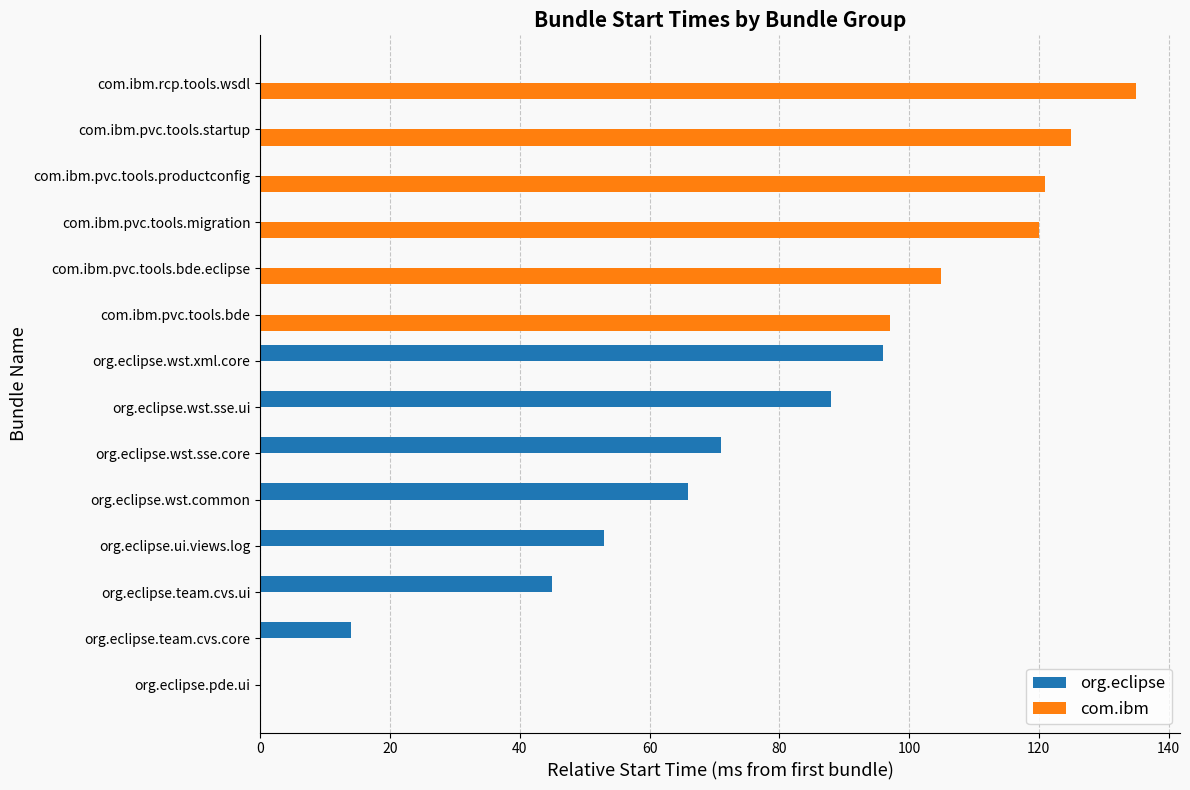

What is the maximum value shown in the chart?

135